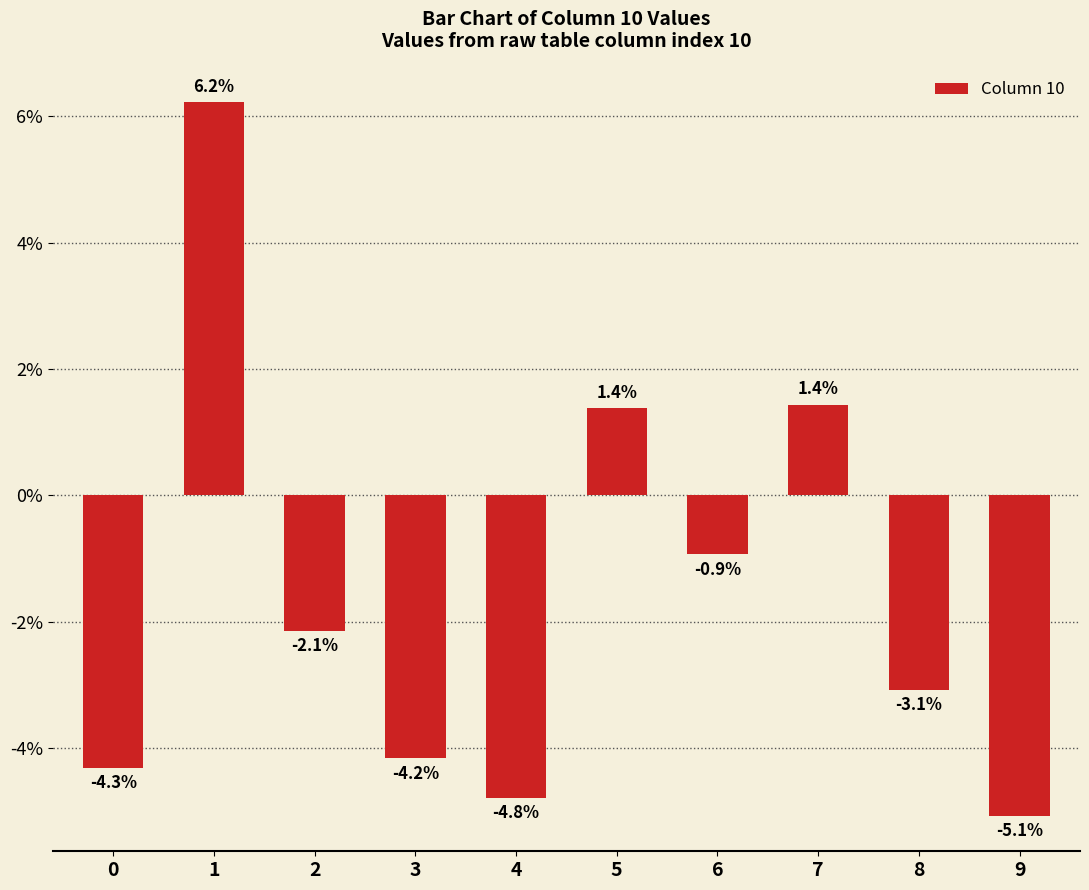

Are the bars horizontal?

No